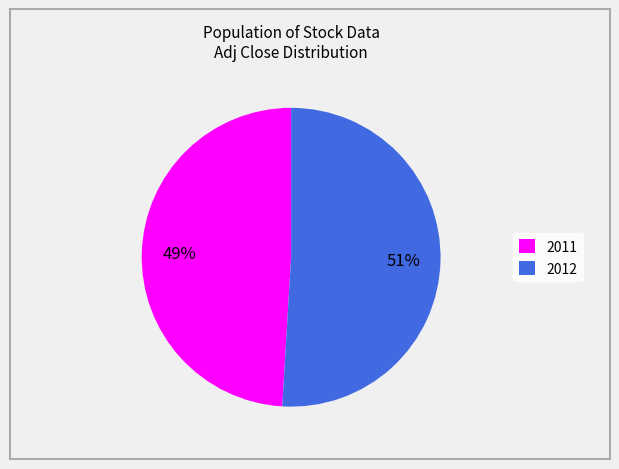

Rank the categories by value from lowest to highest.

2011, 2012